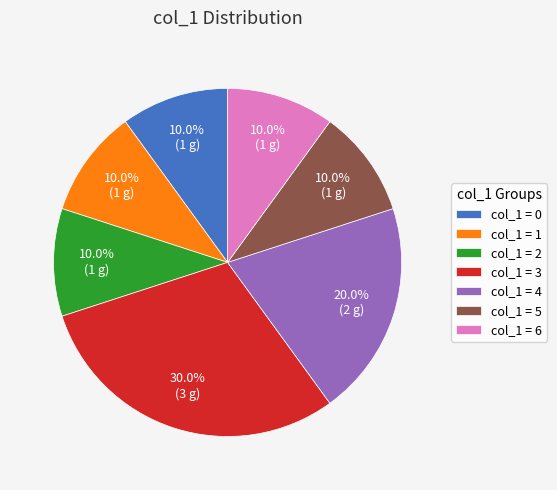

What is the ratio of the value at col_1 = 0 to the value at col_1 = 1?

1.0